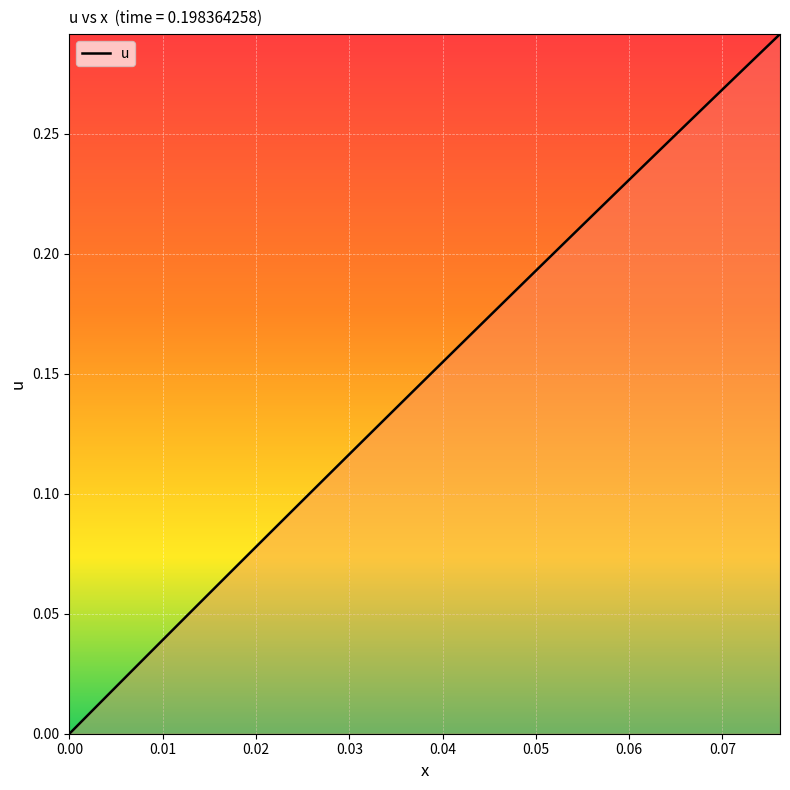

Is this an area chart (filled region under the line)?

Yes